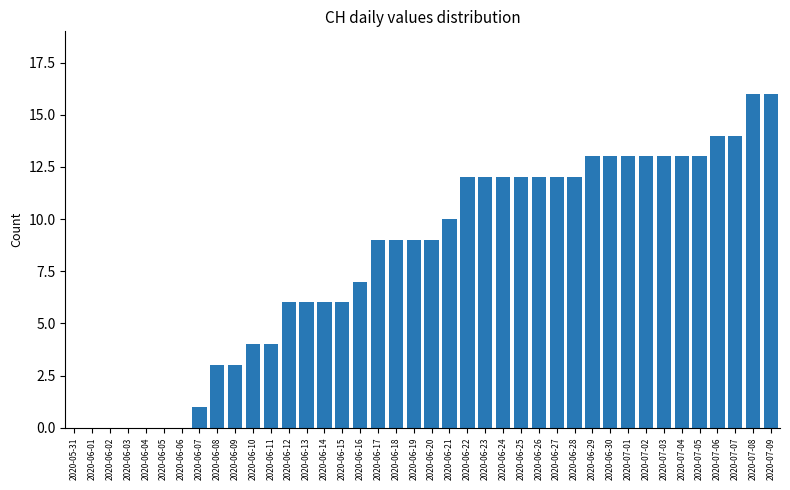

Reading right to left, what are all the values shown in this chart?

16	16	14	14	13	13	13	13	13	13	13	12	12	12	12	12	12	12	10	9	9	9	9	7	6	6	6	6	4	4	3	3	1	0	0	0	0	0	0	0